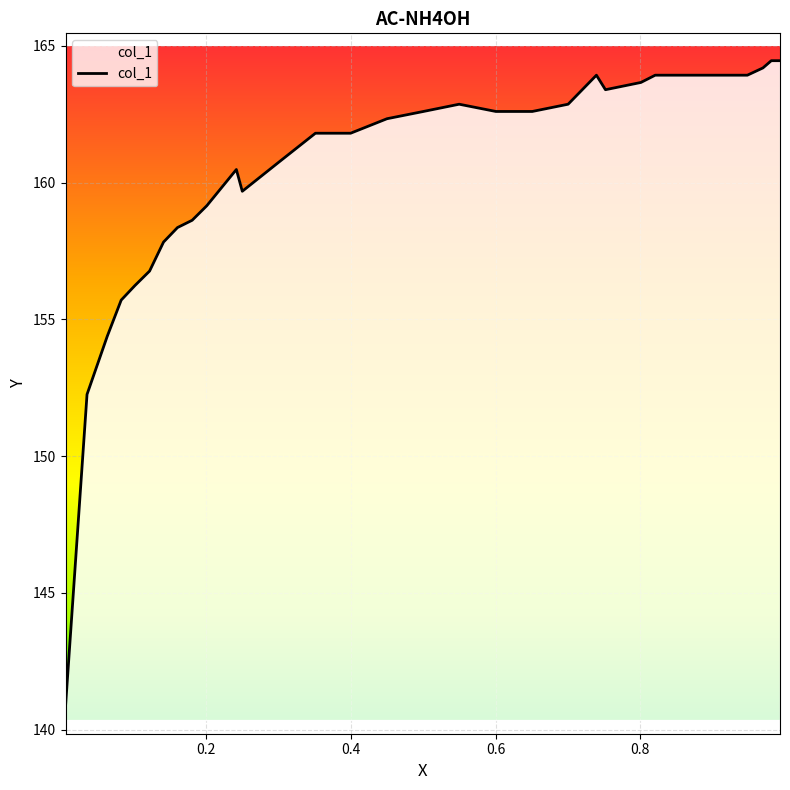

How many distinct data groups are displayed?

1